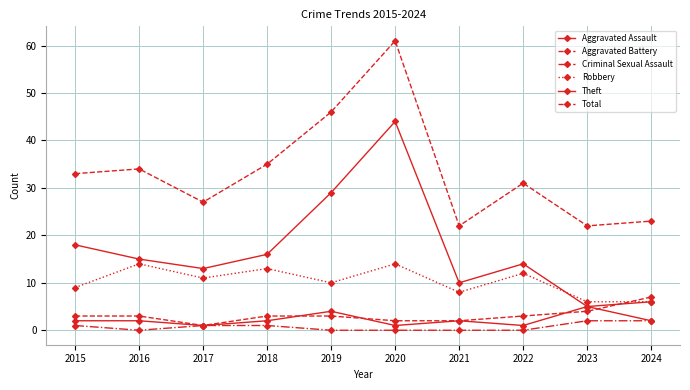

What is the value of the Theft point at the 8th from the left?

14